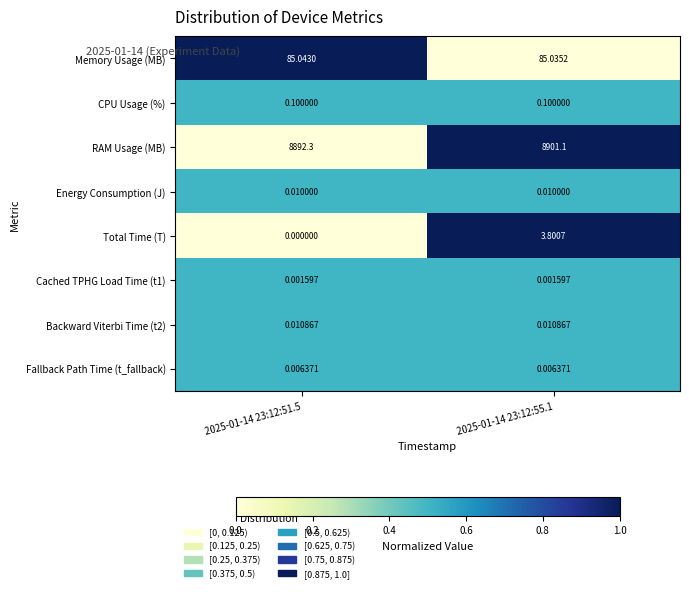

Which series has the largest total across all categories?

RAM Usage (MB)